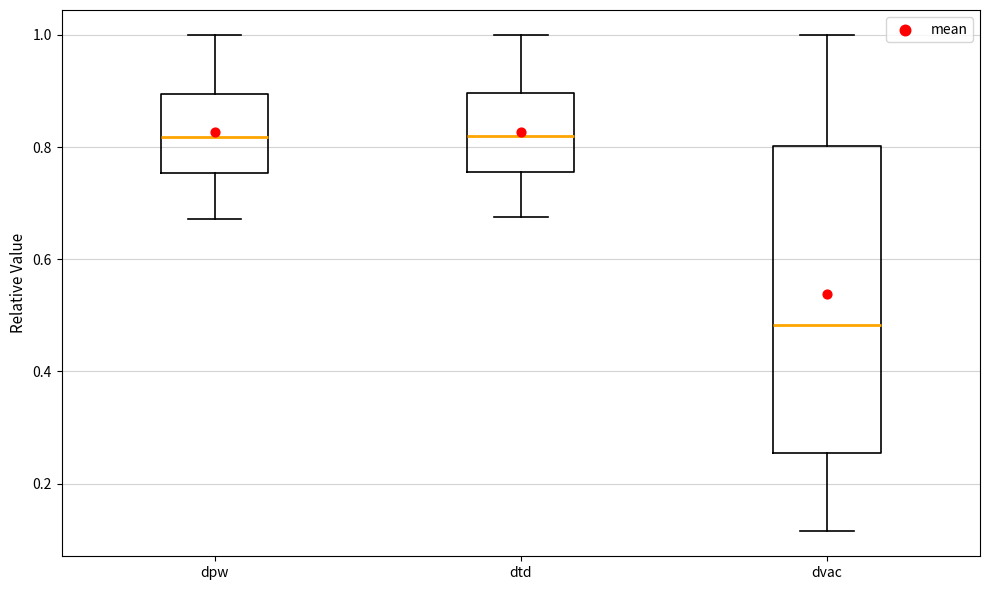

Reading left to right, transcribe this box plot: for each box, give where its median line is, the range the box spans, and where its two whiskers end, as read against the y-axis. The values are not printed on the chart, so give them approximately, as read against the axis.

dpw: median 0.82, box 0.76 to 0.90, whiskers 0.68 to 1.00
dtd: median 0.82, box 0.76 to 0.90, whiskers 0.68 to 1.00
dvac: median 0.48, box 0.26 to 0.80, whiskers 0.12 to 1.00